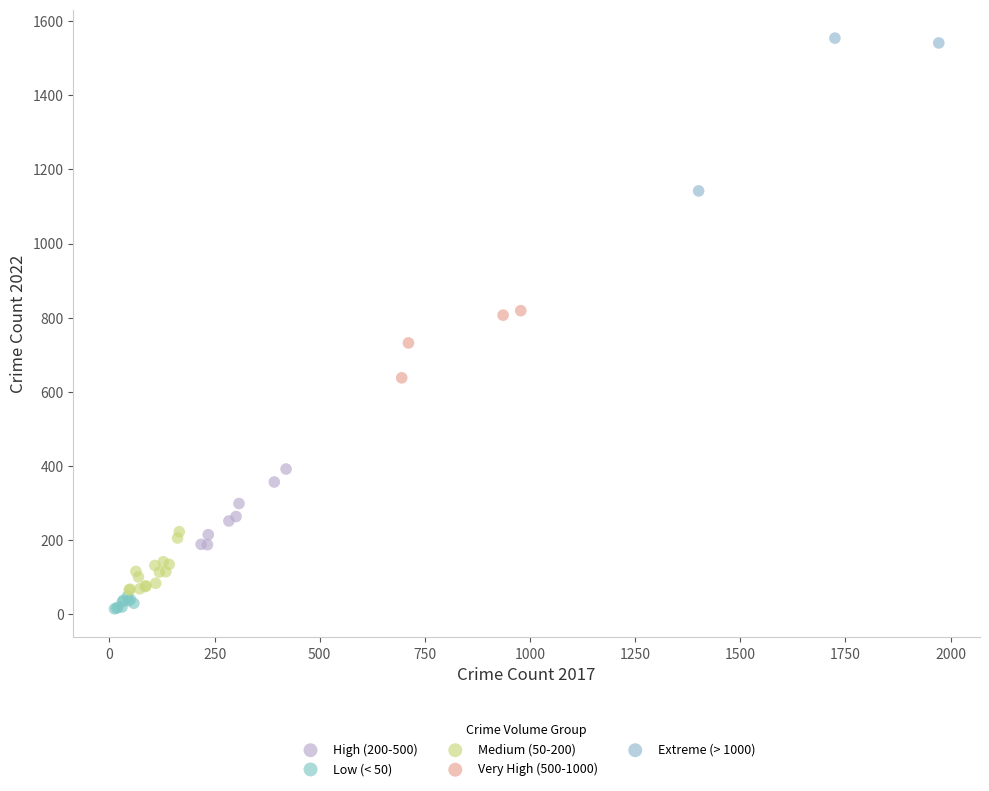

Which series reaches the maximum Y coordinate?

Extreme (> 1000)